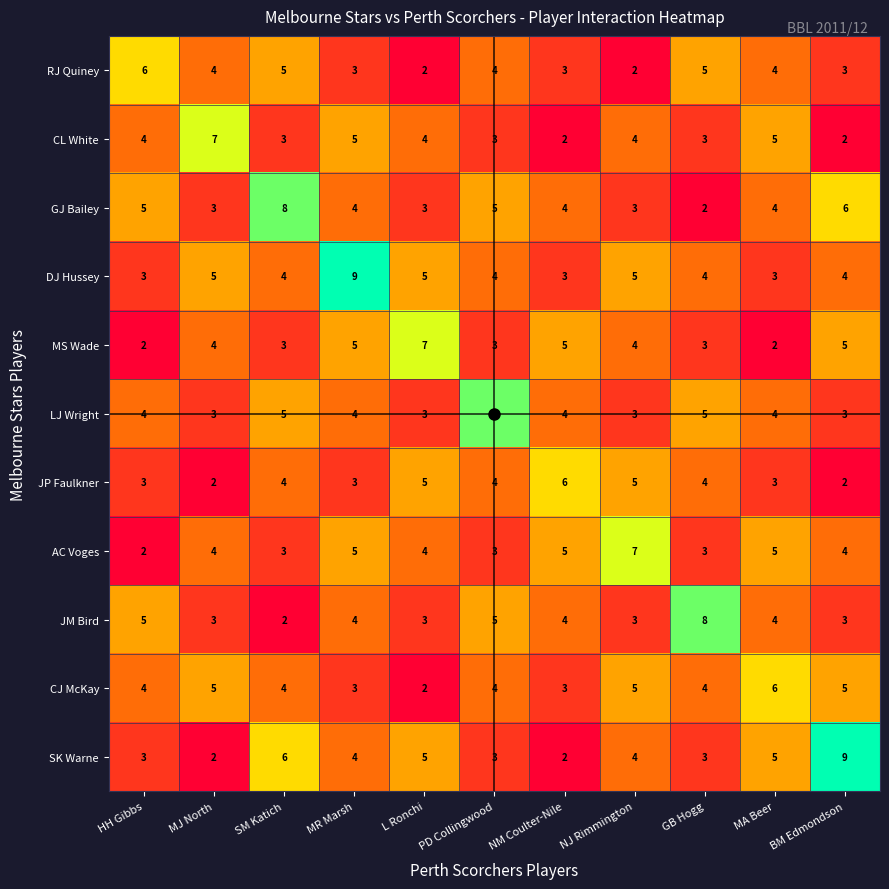

Which series has the widest spread of values?

SK Warne